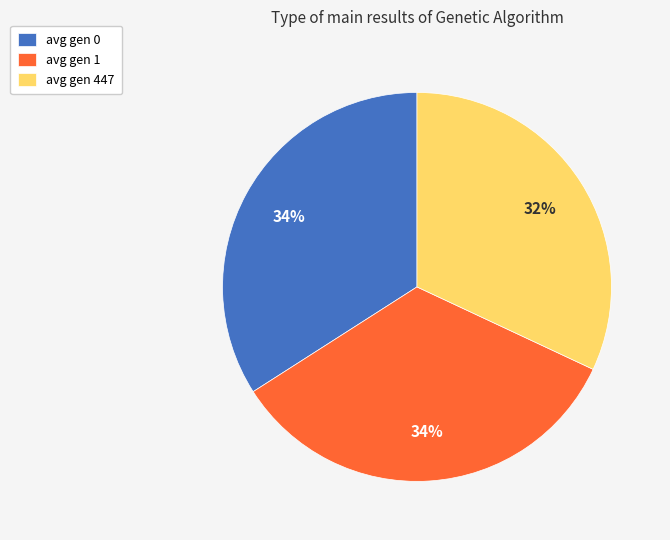

To the nearest percent, what portion does avg gen 447 represent?

32%